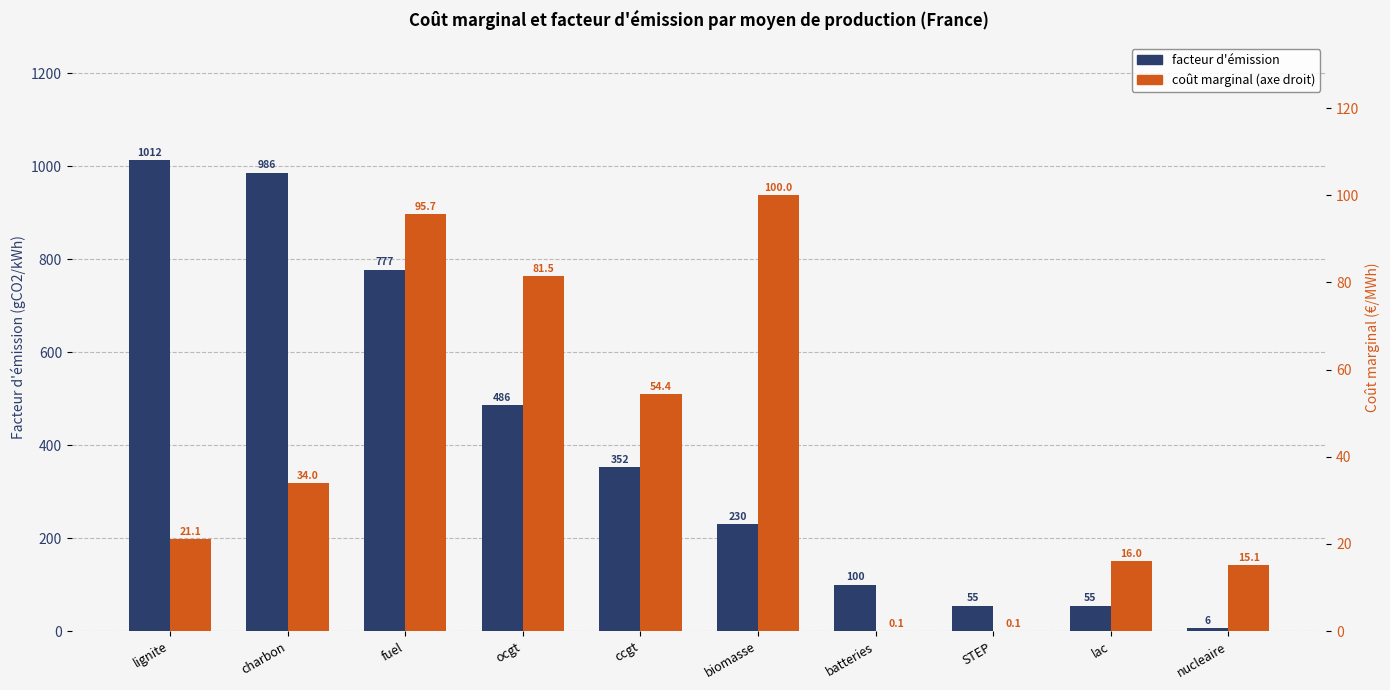

What is the difference between the maximum and minimum values in the facteur d'émission series?

1006.0